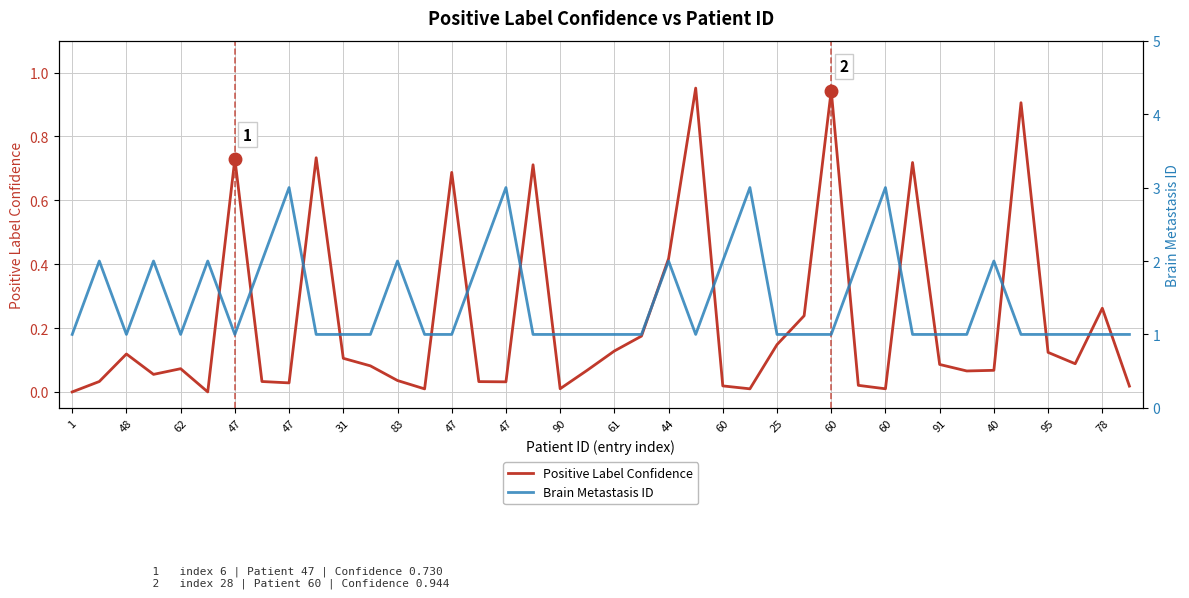

How many data points in Brain Metastasis ID are above 1?

14